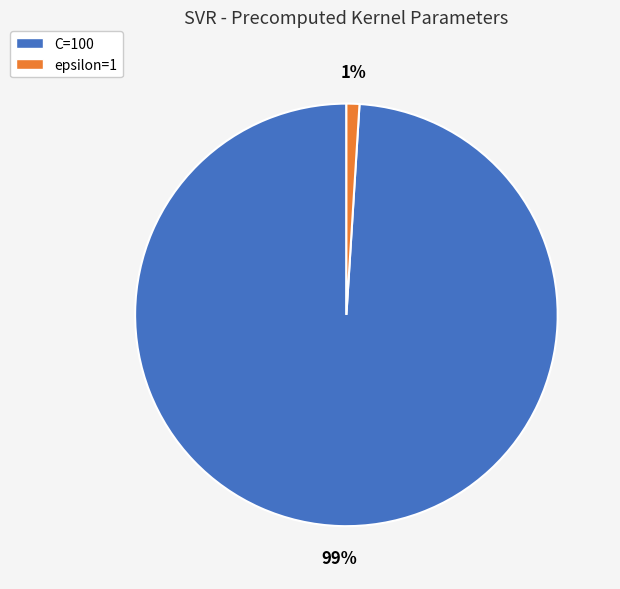

Between epsilon=1 and C=100, which is larger?

C=100